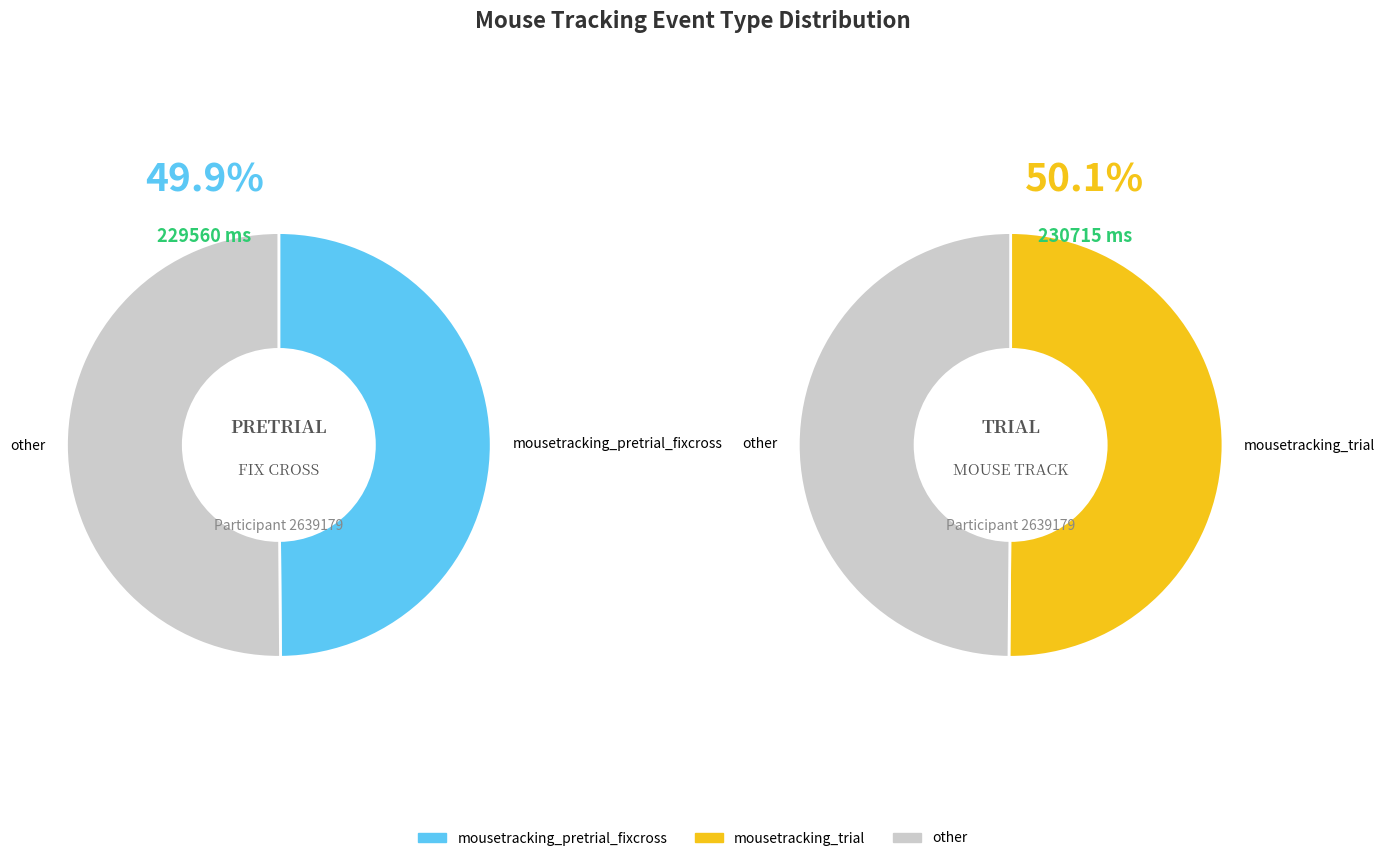

What percentage do mousetracking_trial and mousetracking_pretrial_fixcross together represent?

100.0%